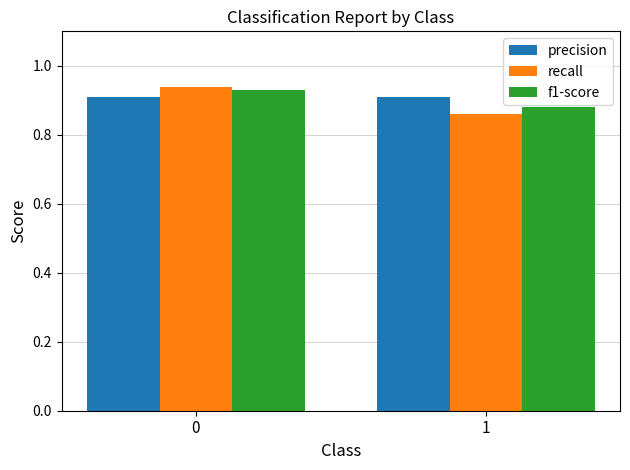

Is it true that recall equals 1.6 at 0?

False